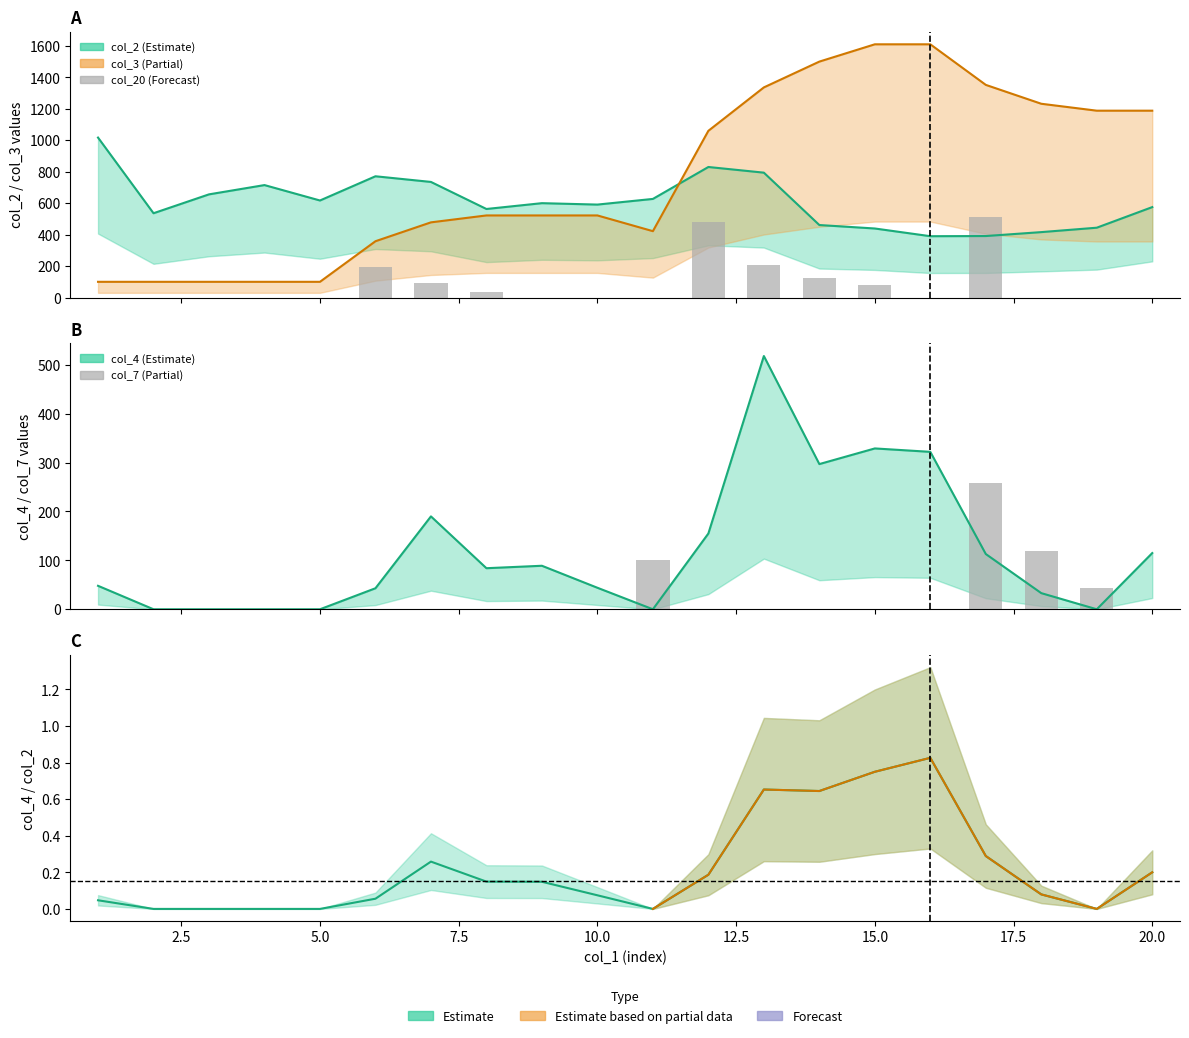

Reading left to right, what are all the values shown in this chart?

col_2: 1=1017.0	2=536.0	3=656.0	4=715.0	5=617.0	6=771.0	7=735.0	8=563.0	9=600.0	10=591.0	11=627.0	12=830.0	13=794.0	14=461.0	15=439.0	16=390.0	17=391.0	18=416.0	19=444.0	20=575.0
col_3: 1=100.0	2=100.0	3=100.0	4=100.0	5=100.0	6=358.0	7=478.0	8=522.0	9=522.0	10=522.0	11=422.0	12=1060.0	13=1336.0	14=1500.0	15=1610.0	16=1610.0	17=1352.0	18=1232.0	19=1188.0	20=1188.0
col_4: 1=48.0	2=0.0	3=0.0	4=0.0	5=0.0	6=43.0	7=190.0	8=84.0	9=89.0	10=44.0	11=0.0	12=155.0	13=518.0	14=297.0	15=329.0	16=322.0	17=113.0	18=33.0	19=0.0	20=115.0
col_7: 1=0.0	2=0.0	3=0.0	4=0.0	5=0.0	6=0.0	7=0.0	8=0.0	9=0.0	10=0.0	11=100.0	12=0.0	13=0.0	14=0.0	15=0.0	16=0.0	17=258.0	18=120.0	19=44.0	20=0.0
col_20: 1=0.0	2=0.0	3=0.0	4=0.0	5=0.0	6=193.5	7=90.0	8=33.0	9=0.0	10=0.0	11=0.0	12=478.5	13=207.0	14=123.0	15=82.5	16=0.0	17=515.0	18=0.0	19=0.0	20=0.0